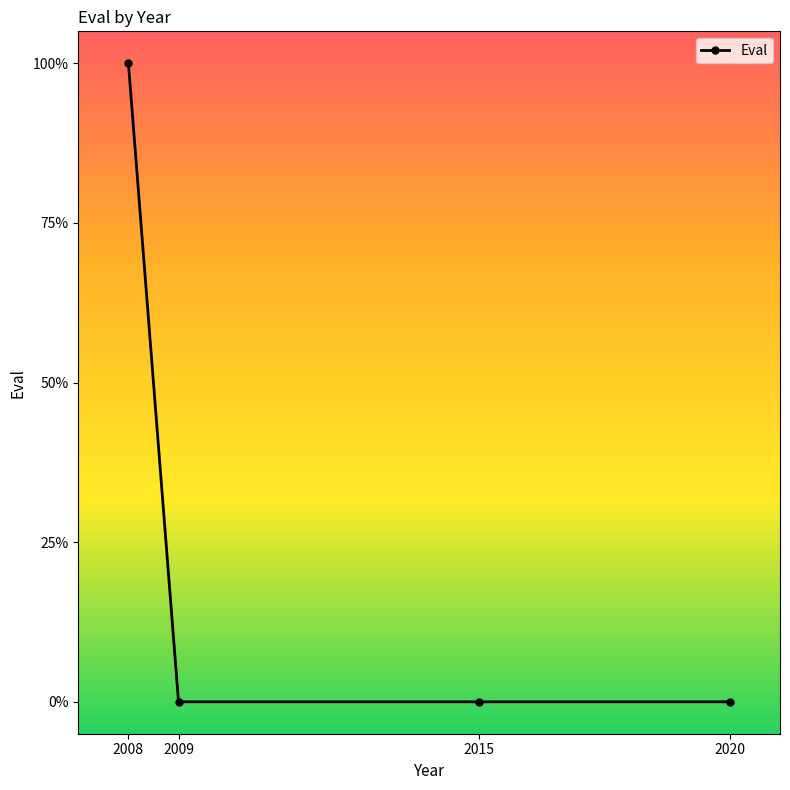

What is the difference between the maximum and minimum values?

1